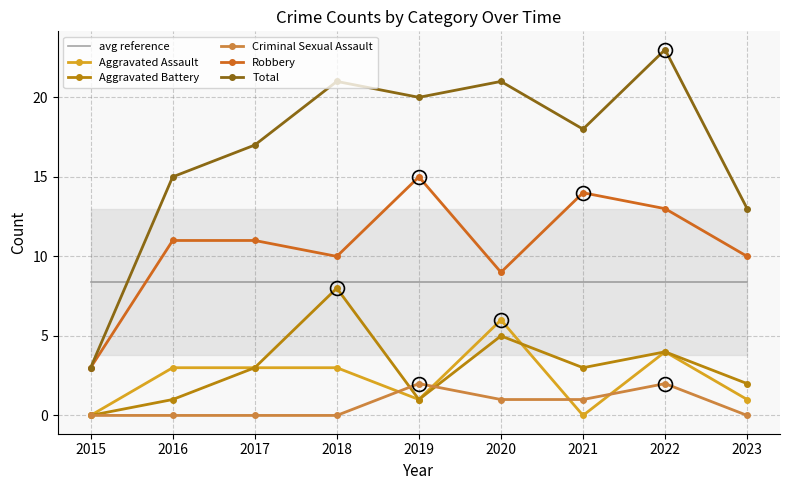

What is the value of the Aggravated Battery point at the 5th from the left?

1.0